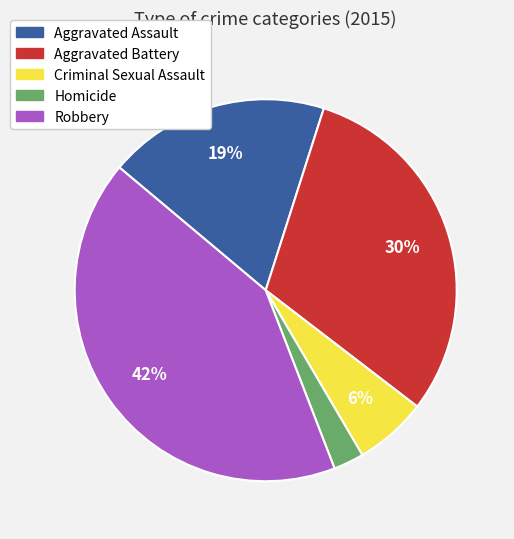

Is it true that Aggravated Assault is 19% of the pie?

True